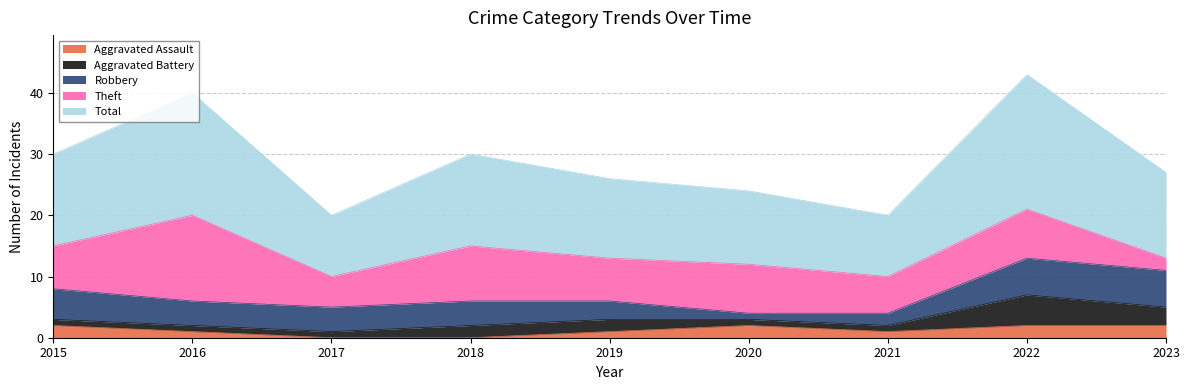

Which series changed the most between 2015 and 2023?

Theft